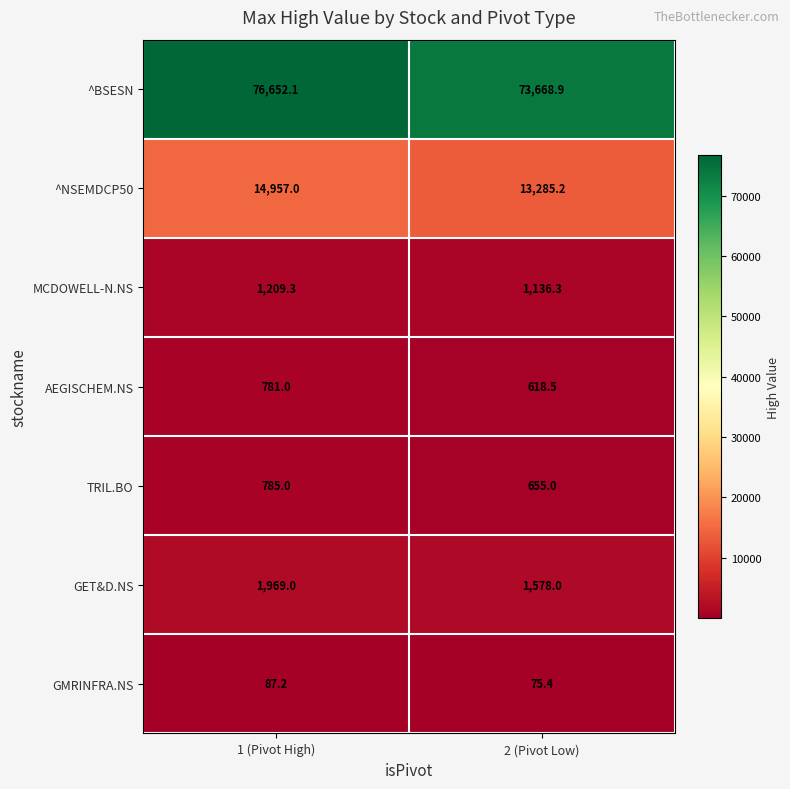

Rank the series by their maximum value, from lowest to highest.

GMRINFRA.NS, AEGISCHEM.NS, TRIL.BO, MCDOWELL-N.NS, GET&D.NS, ^NSEMDCP50, ^BSESN